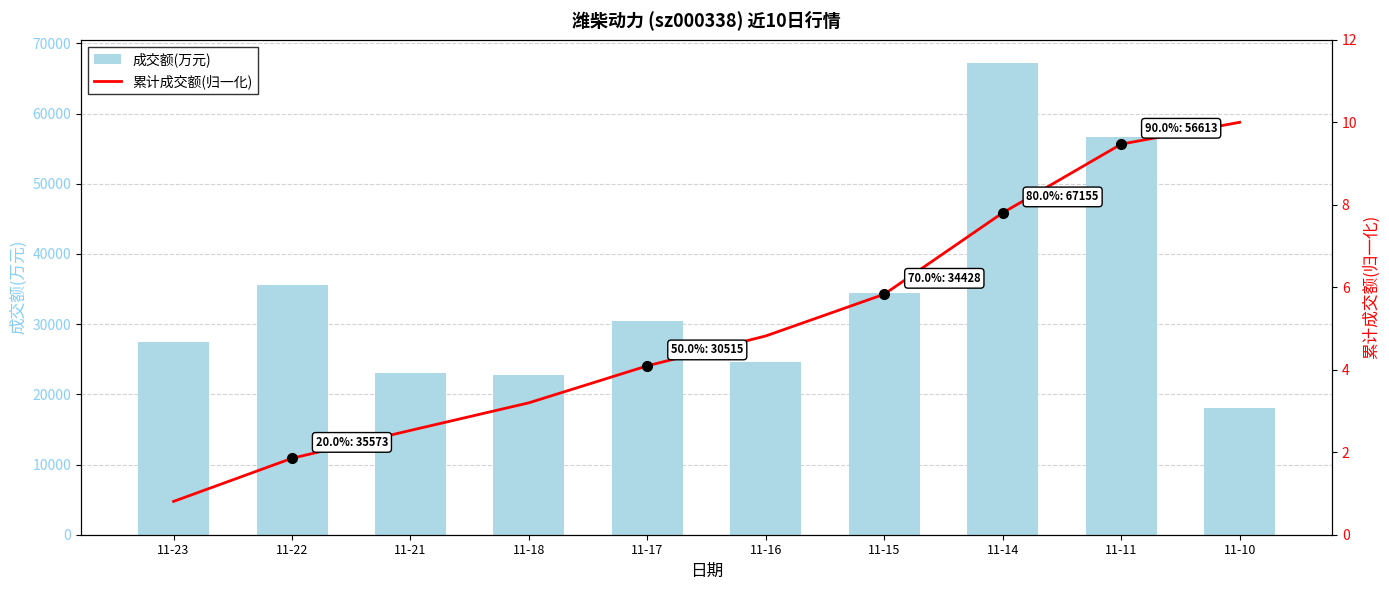

Reading right to left, transcribe all the data shown in this chart.

成交额(万元): 11-10=18034.0	11-11=56613.0	11-14=67155.0	11-15=34428.0	11-16=24647.0	11-17=30515.0	11-18=22767.0	11-21=22991.0	11-22=35573.0	11-23=27494.0
累计成交额(归一化): 11-10=10.0	11-11=9.5	11-14=7.8	11-15=5.8	11-16=4.8	11-17=4.1	11-18=3.2	11-21=2.5	11-22=1.9	11-23=0.8